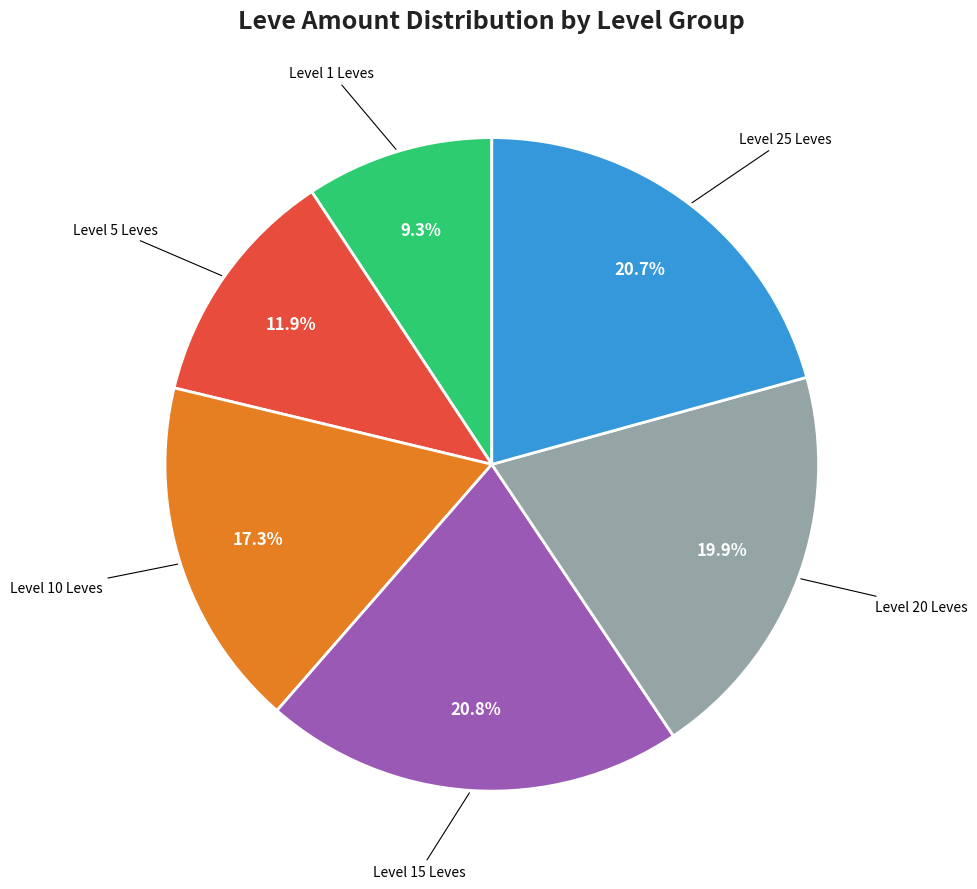

Is there a majority slice in this chart?

No